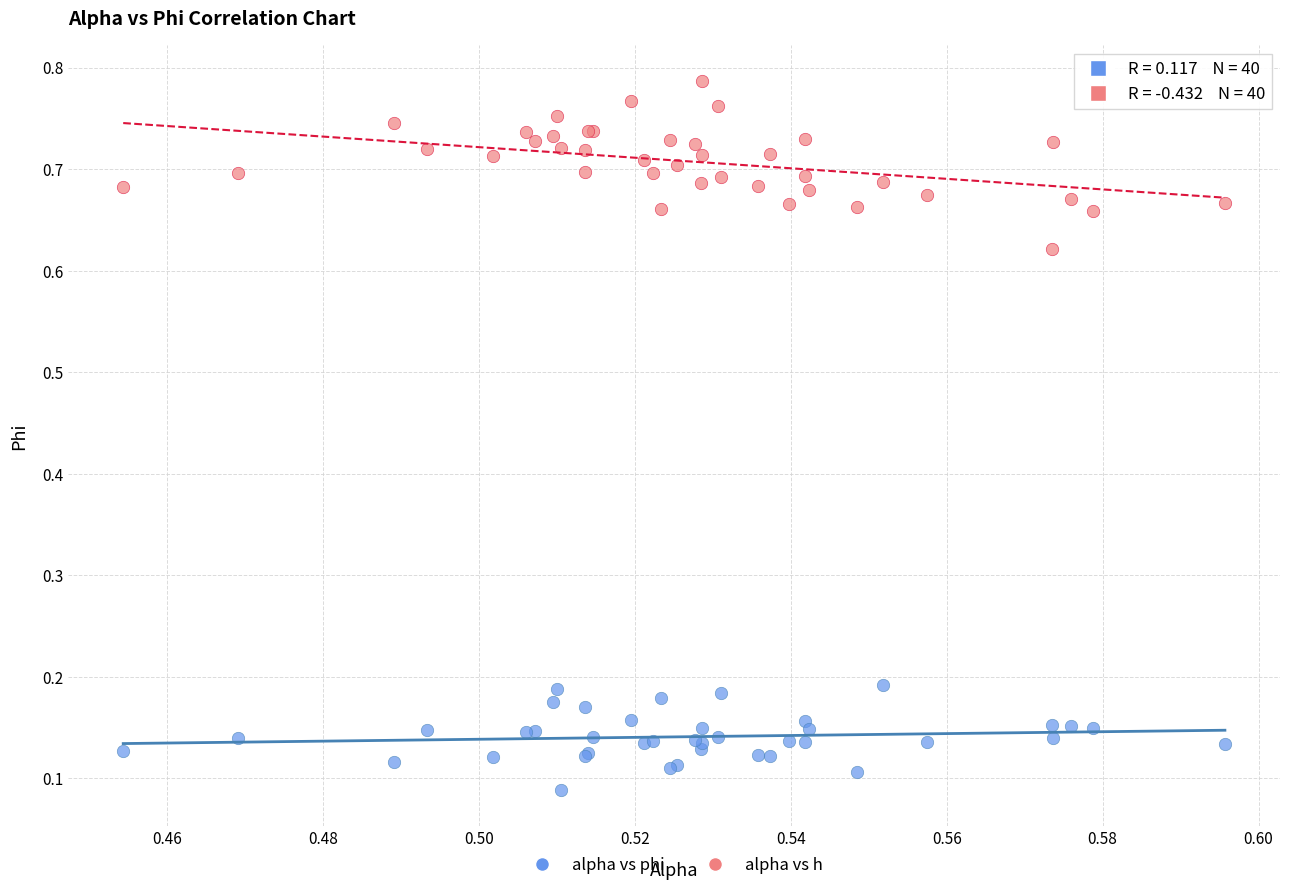

Which series reaches the minimum Y coordinate?

alpha vs phi